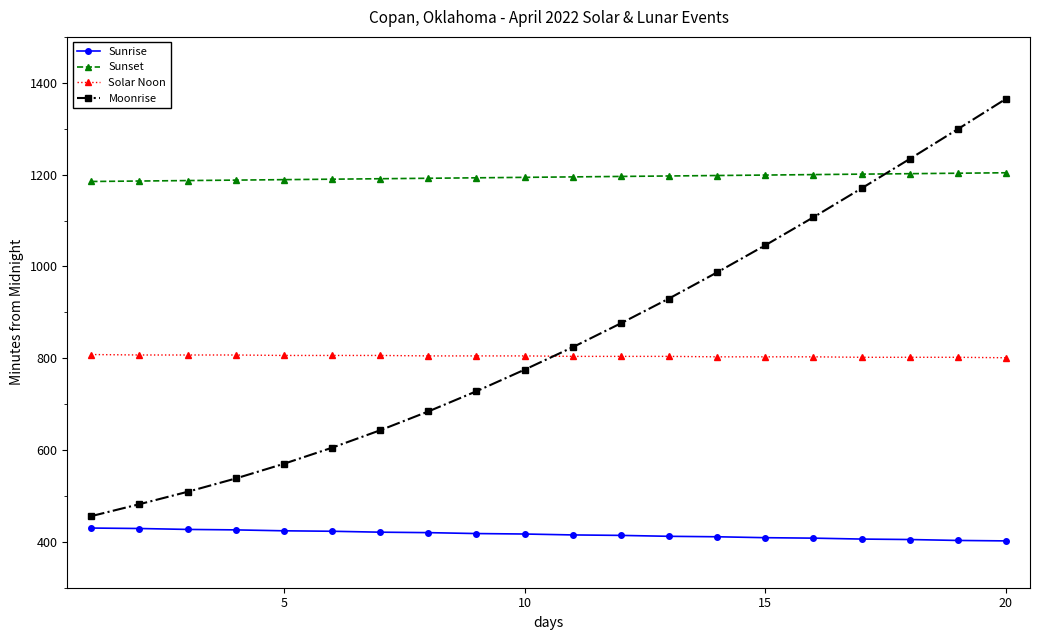

List the series in order of their peak value, lowest first.

Sunrise, Solar Noon, Sunset, Moonrise